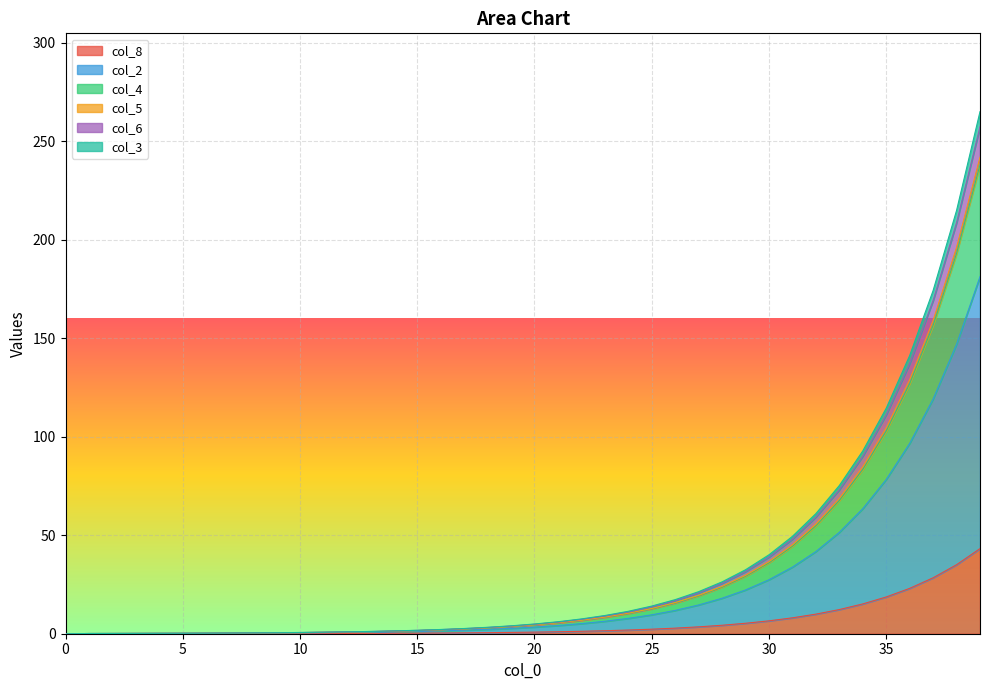

How many categories are shown in the chart?

40